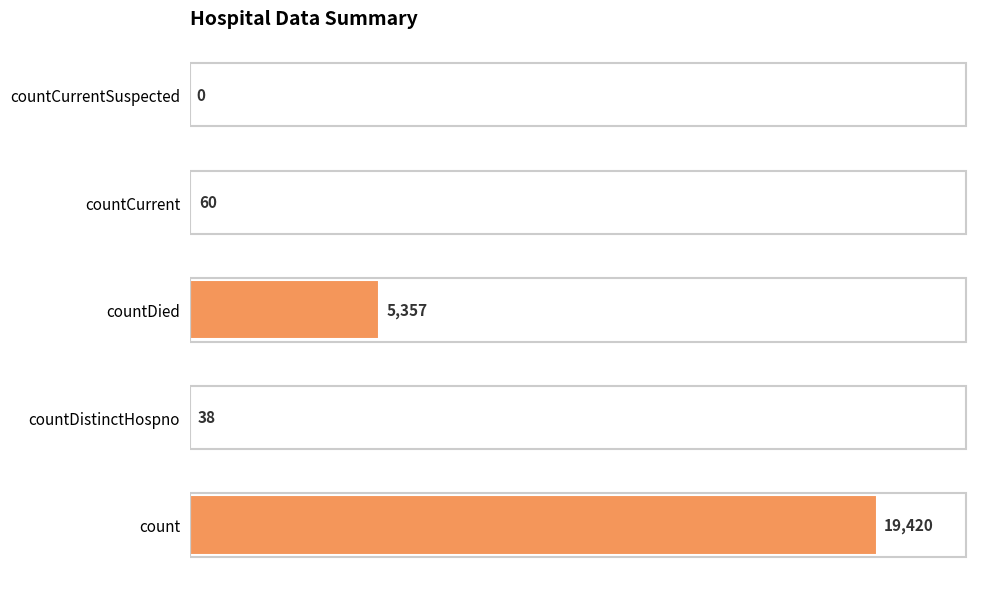

What is the change in value from countDistinctHospno to countDied?

+5319